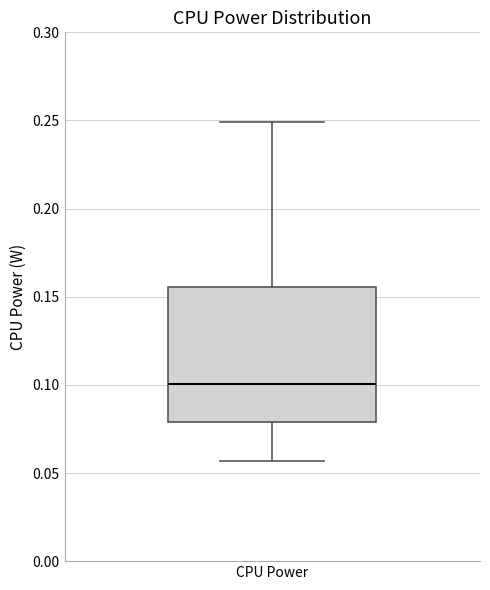

Read this box plot against the y-axis: the position of the median line, the range covered by the box, and the ends of both whiskers. The values are not printed on the chart, so give them approximately, as read against the axis.

median 0.100, box 0.080 to 0.155, whiskers 0.055 to 0.250